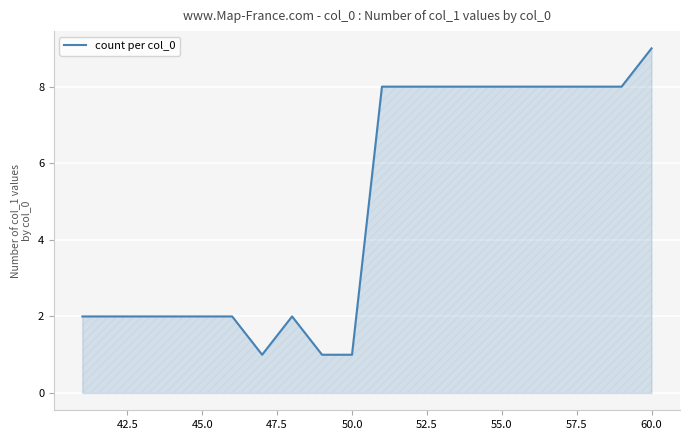

What is the greatest value displayed?

9